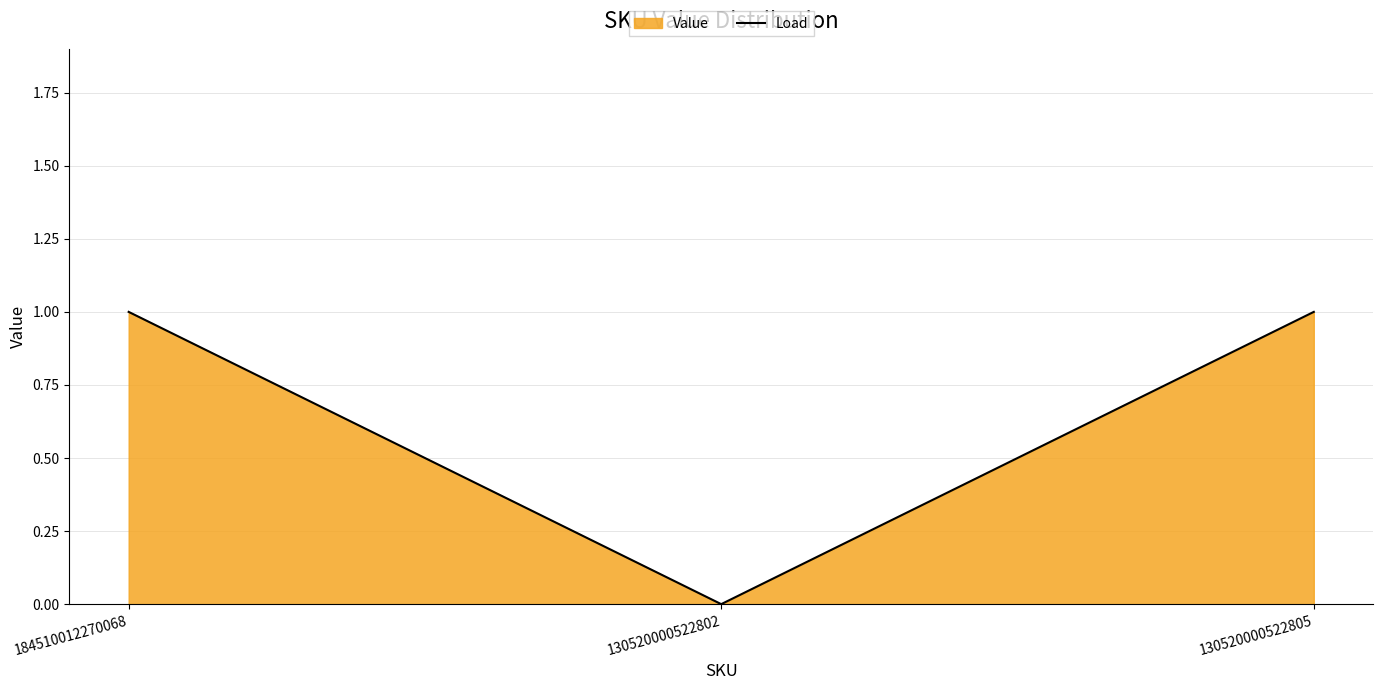

The chart shows a value of 0 at 130520000522802. True or false?

True